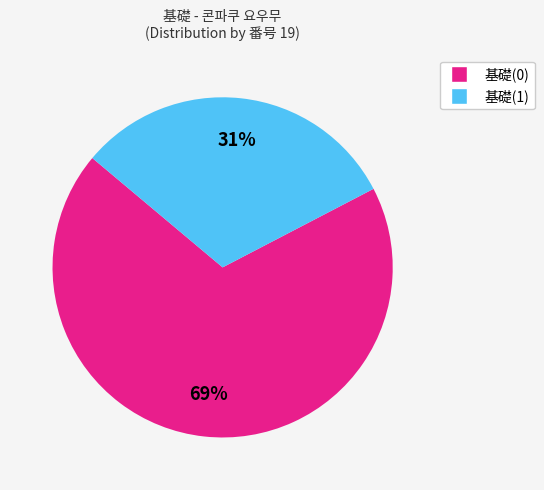

True or false: 基礎(1) accounts for 31% of the total.

True